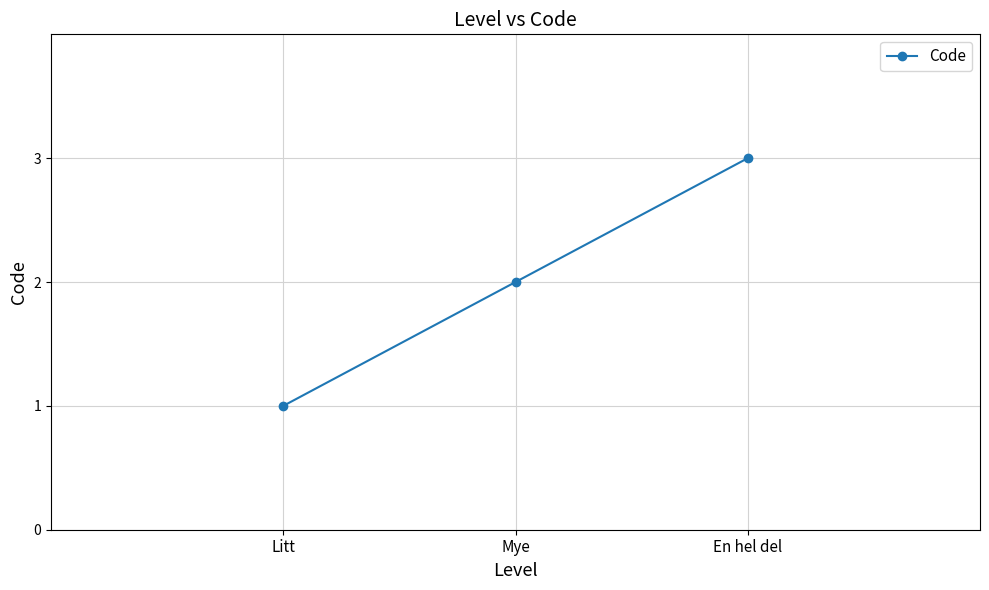

What is the label of the 2nd point from the left?

Mye